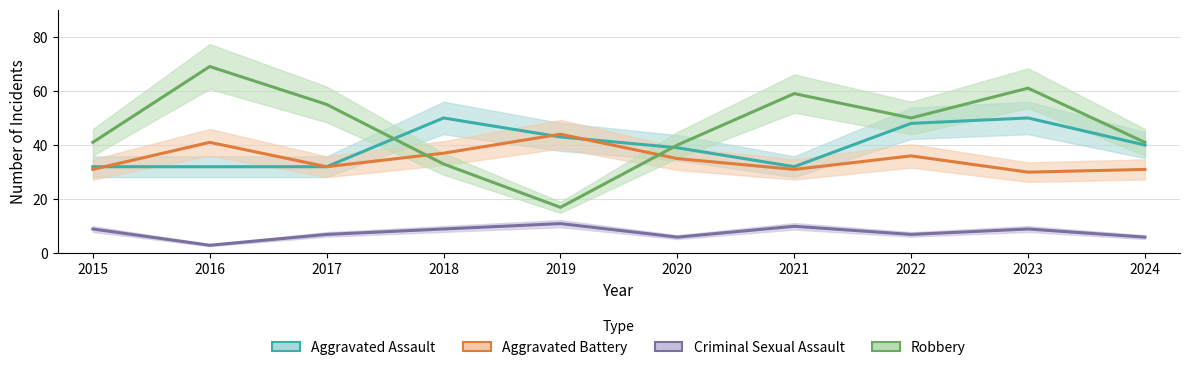

Does the chart display data point markers on the line(s)?

No